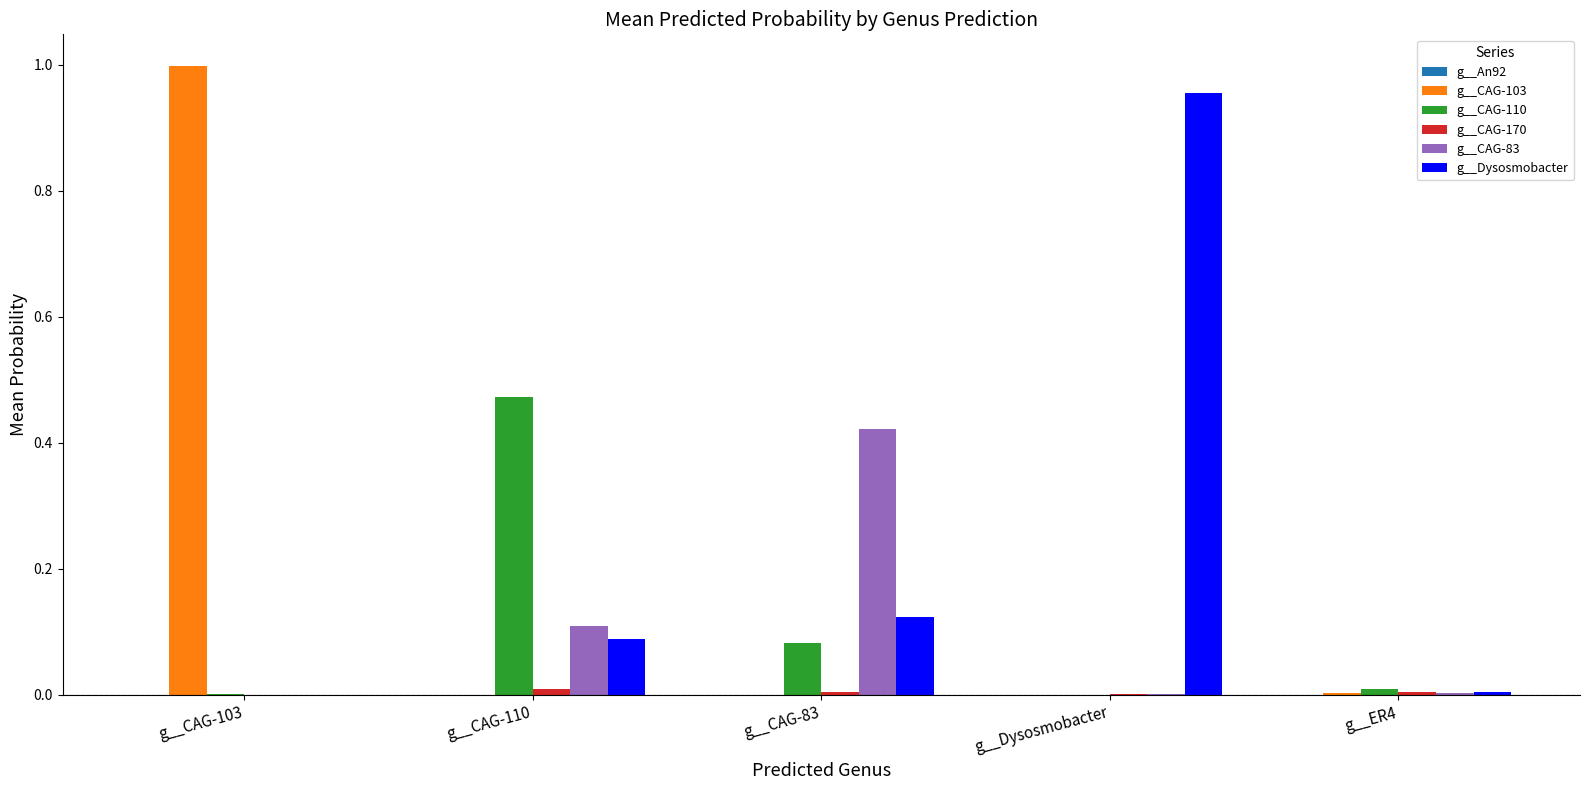

The value of g__CAG-110 at g__CAG-110 is 0.8. True or false?

False